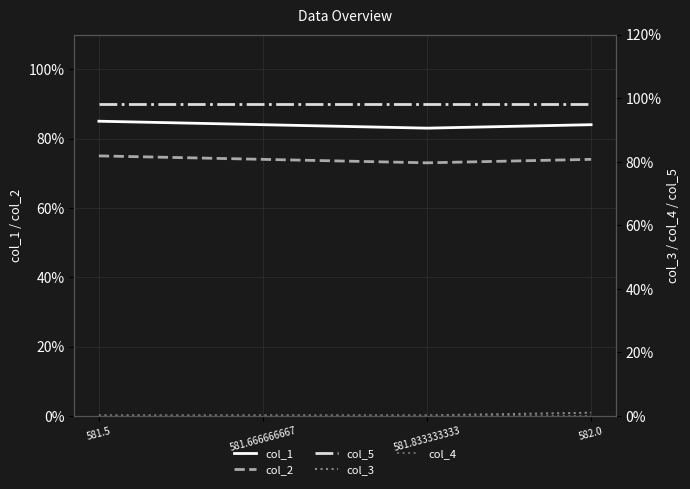

What value does the col_1 series have at 581.5?

85